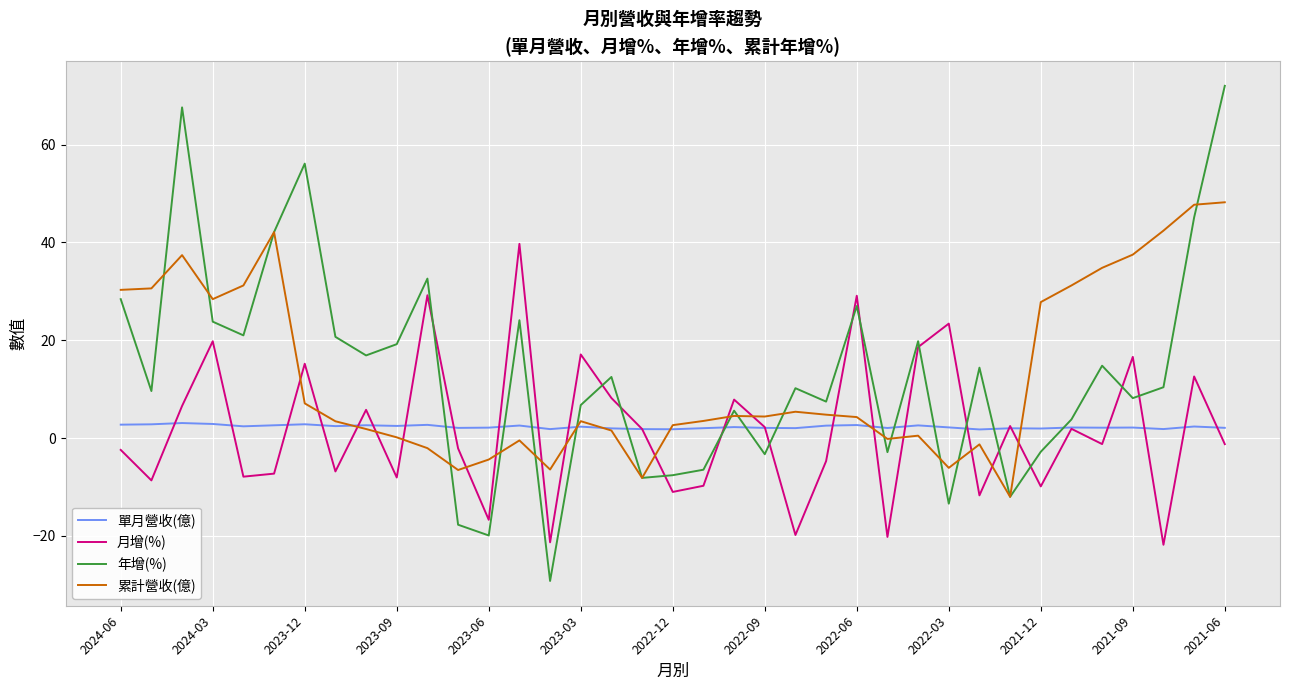

Rank the series by their maximum value, from highest to lowest.

年增(%), 累計營收(億), 月增(%), 單月營收(億)